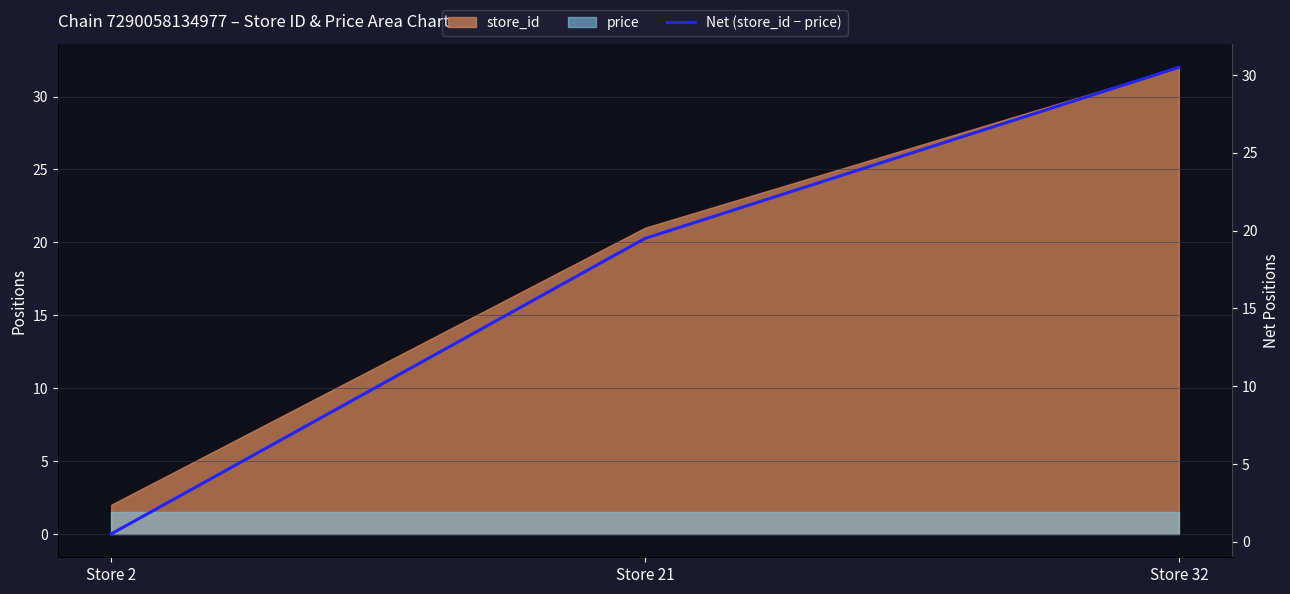

Is it true that the value at Store 32 is 30.5?

True